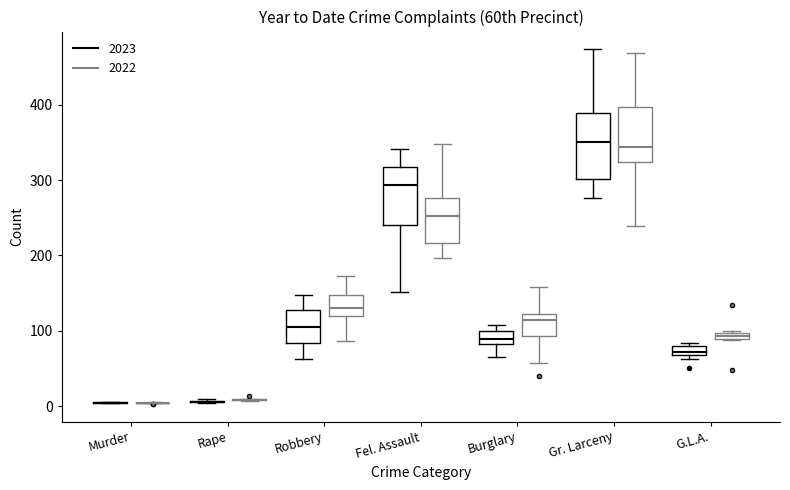

Where does the median line of the box for Gr. Larceny (2023) sit on the y-axis? The values are not printed on the chart, so give them approximately, as read against the axis.

350